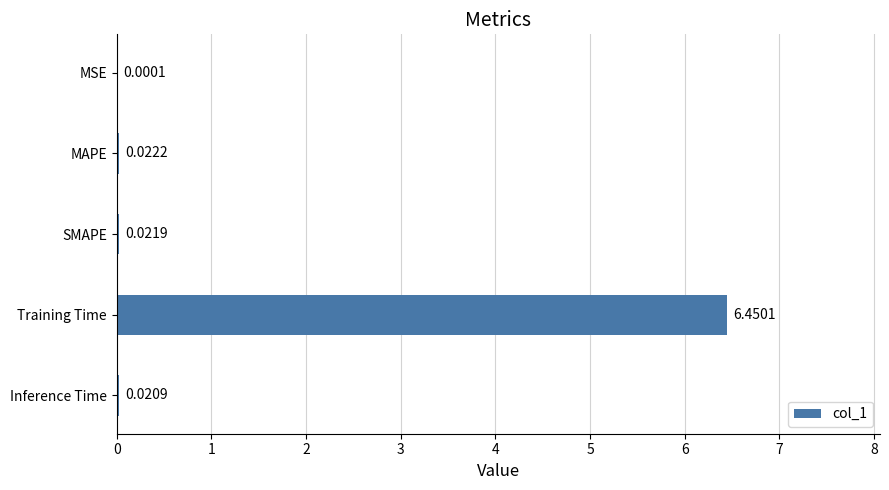

Which has a higher value, MSE or SMAPE?

SMAPE